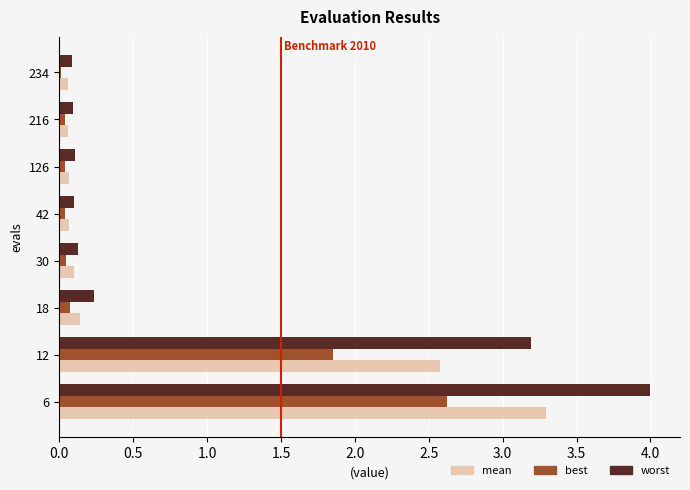

True or false: best has a value of 4.2 at 6.

False